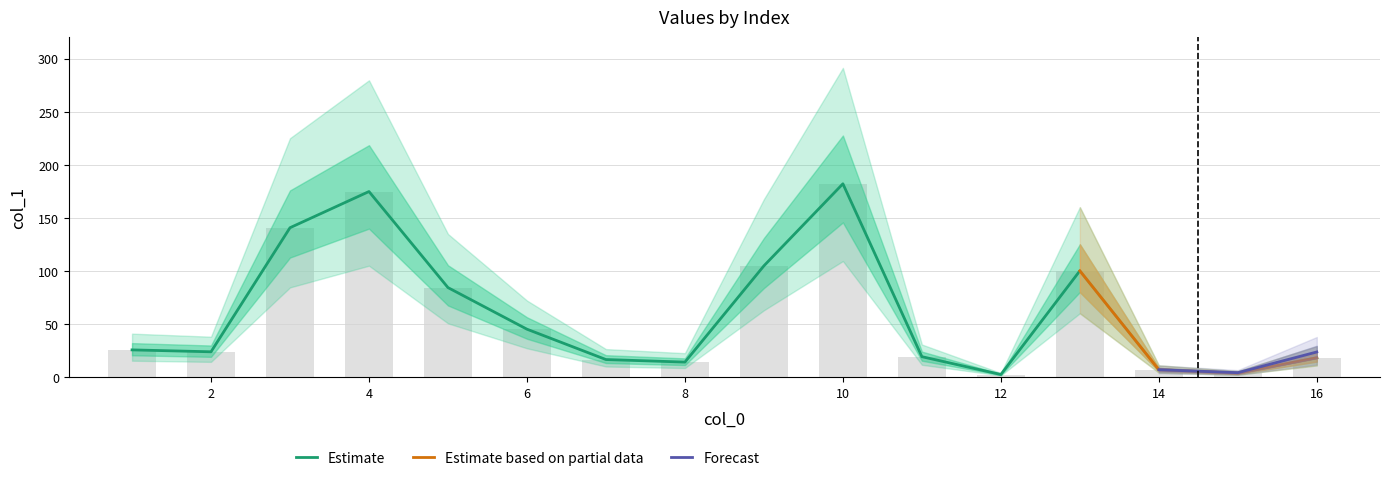

The chart shows a value of 25.5 at 1. True or false?

True